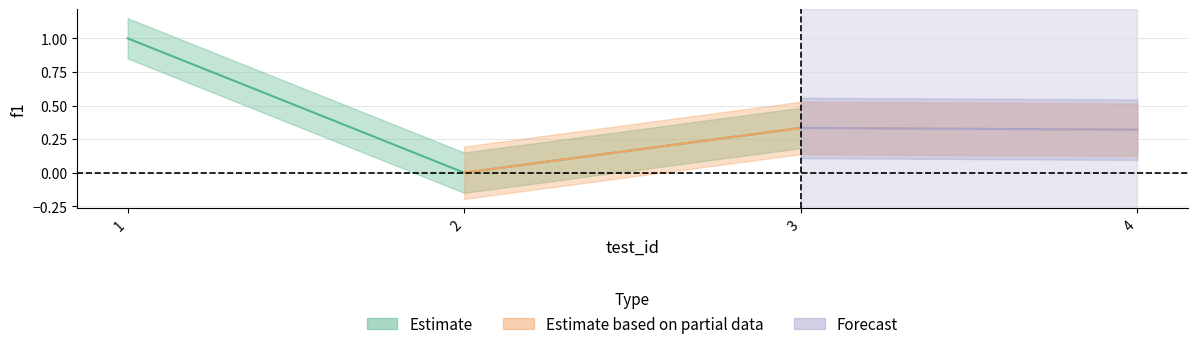

What is the sum of the values at 1 and 3?

1.3